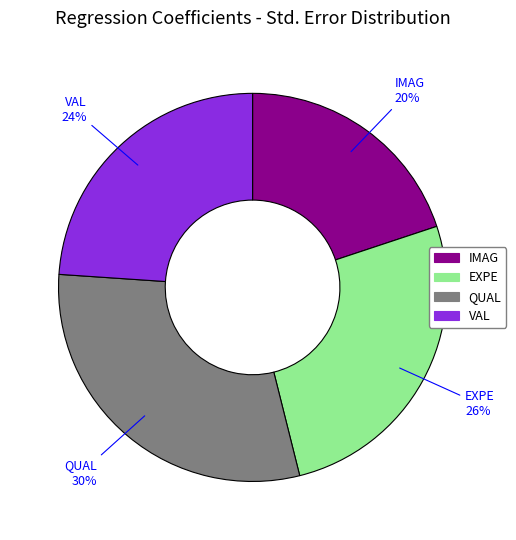

To the nearest percent, what portion does IMAG represent?

20%